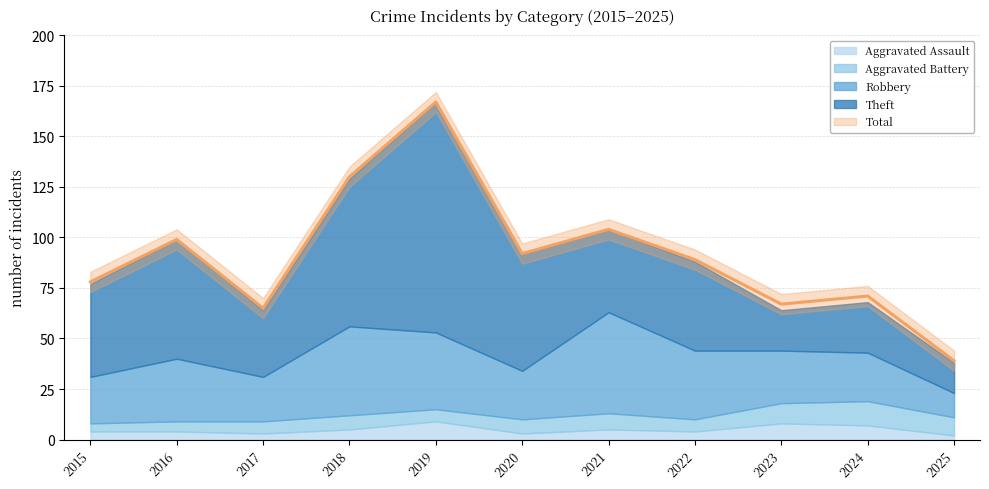

True or false: Theft and Aggravated Battery cross at least once.

False